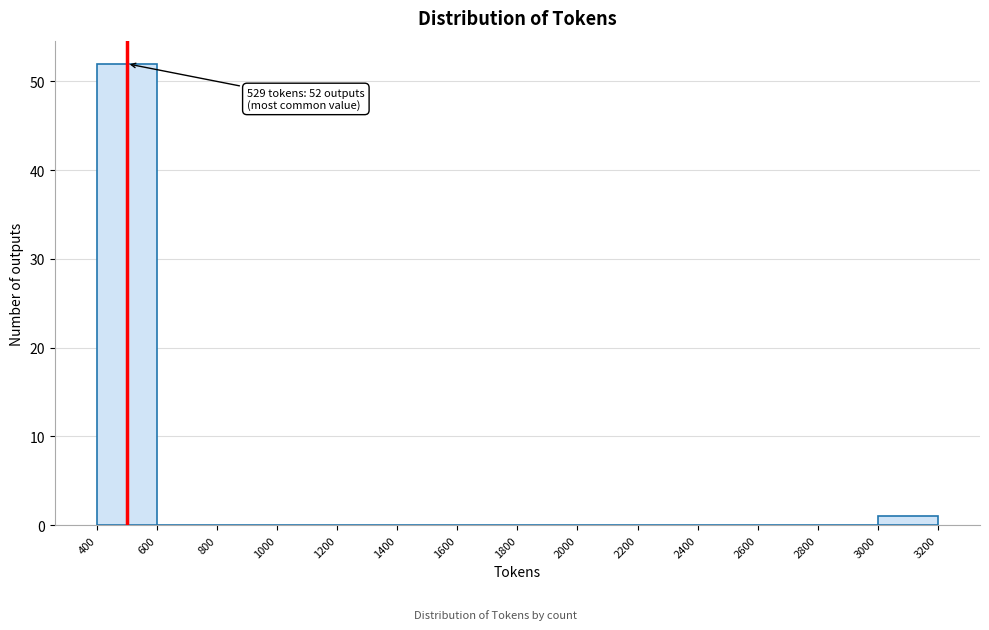

Over which range of the x-axis is the bar tallest?

400 to 600